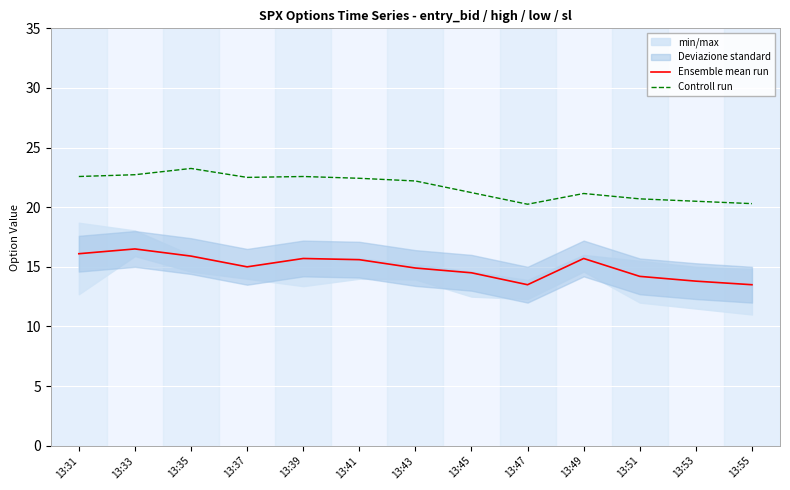

Rank the series by their average value, from highest to lowest.

Controll run, Ensemble mean run